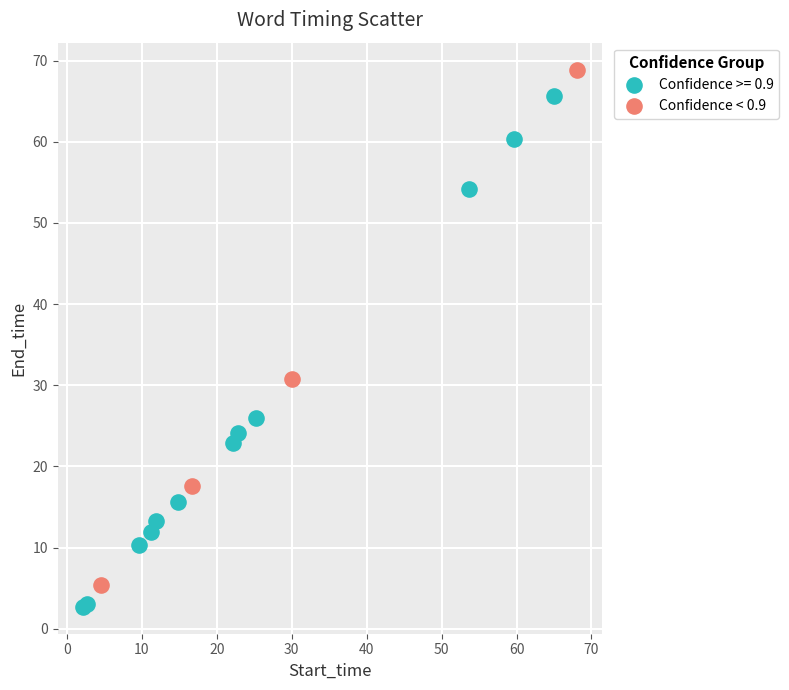

Which series contains the highest Y value?

Confidence < 0.9